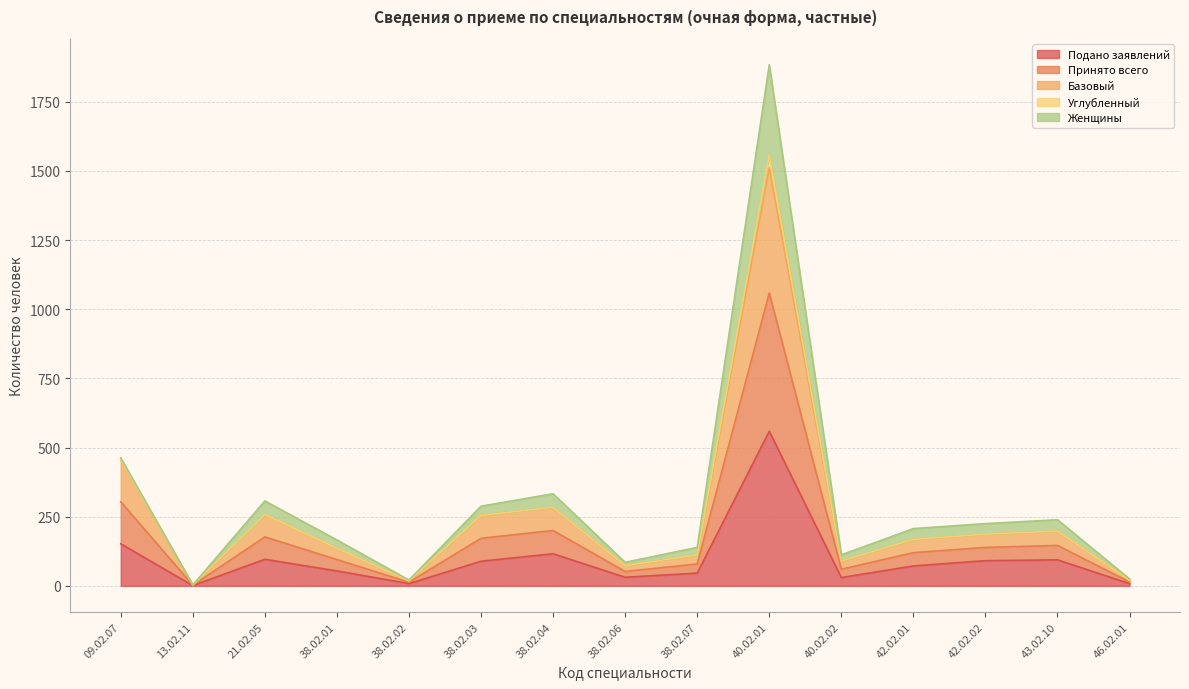

How many interior local peaks does the Подано заявлений series have?

4